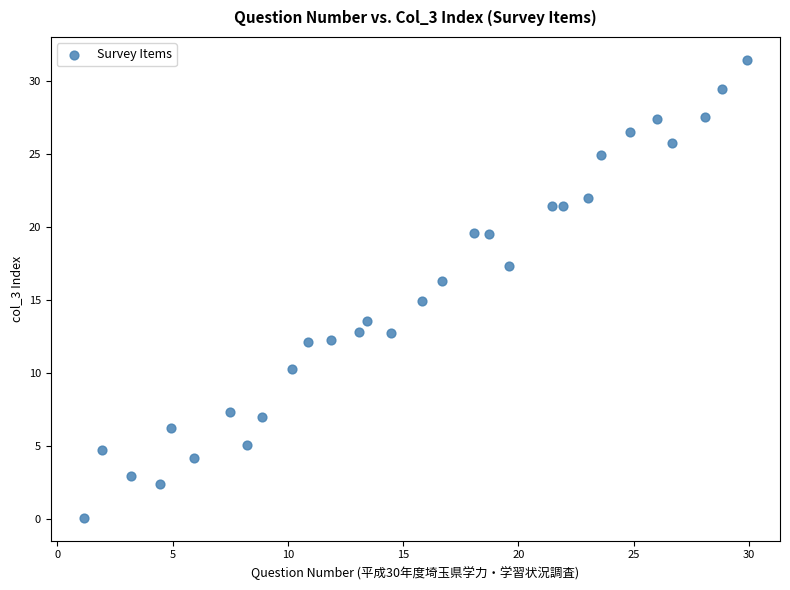

What is the range of Y values (max minus min)?

31.4